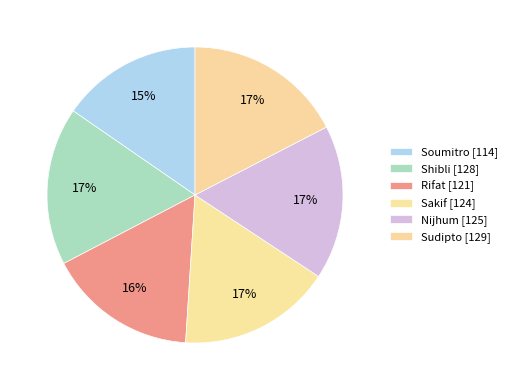

What is the ratio of the value at Shibli to the value at Sudipto?

1.0